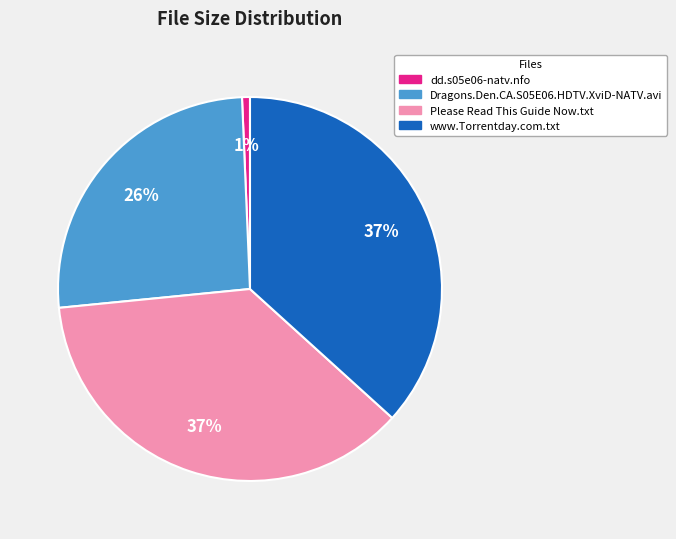

To the nearest percent, what is the difference between the largest and smallest slice percentages?

36%